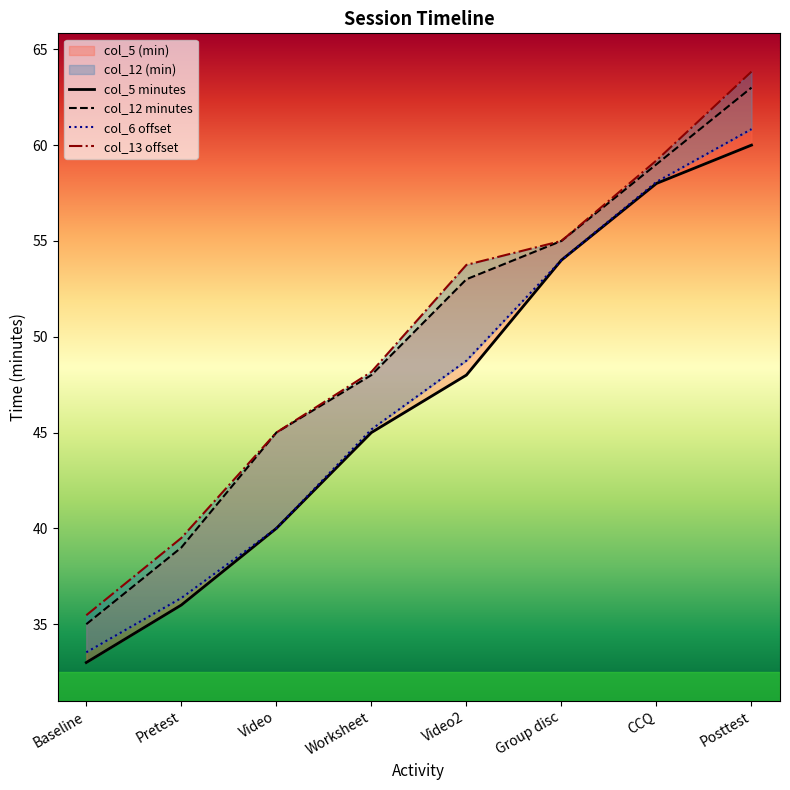

How many data points does each series have?

8